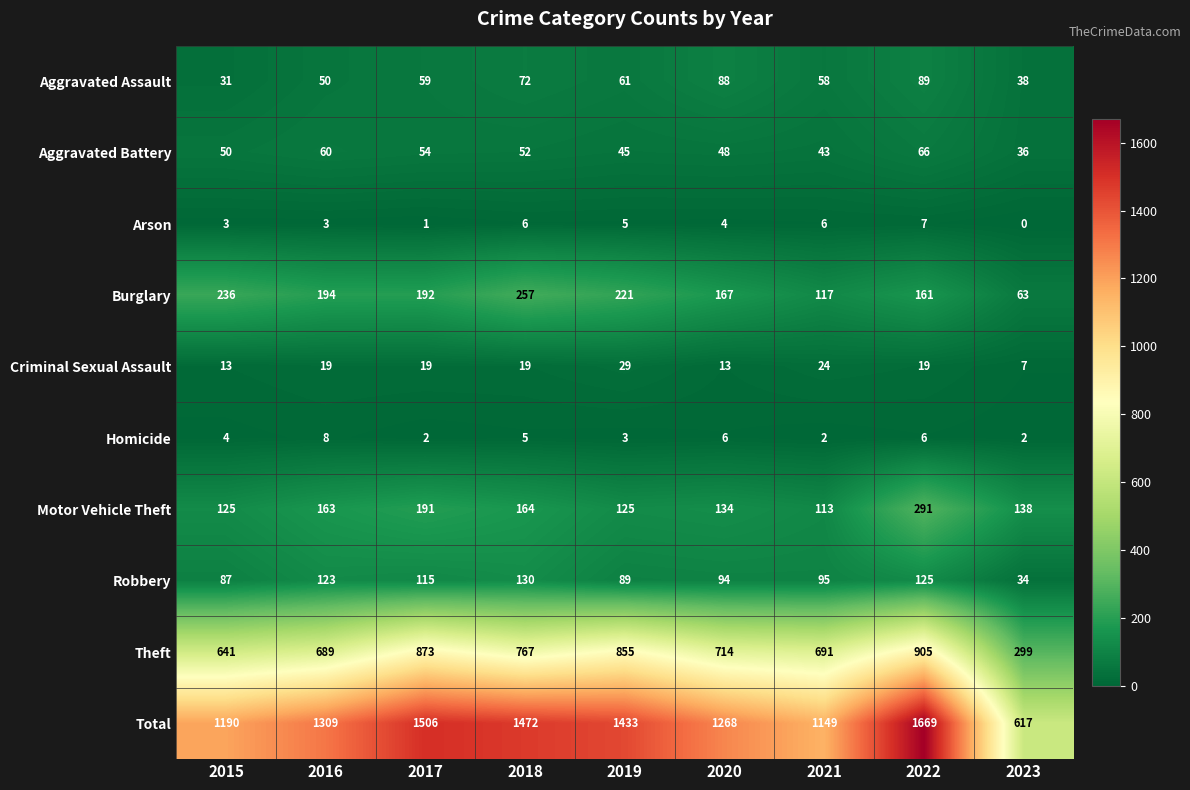

What is the spread (max minus min) of values at 2016?

1306